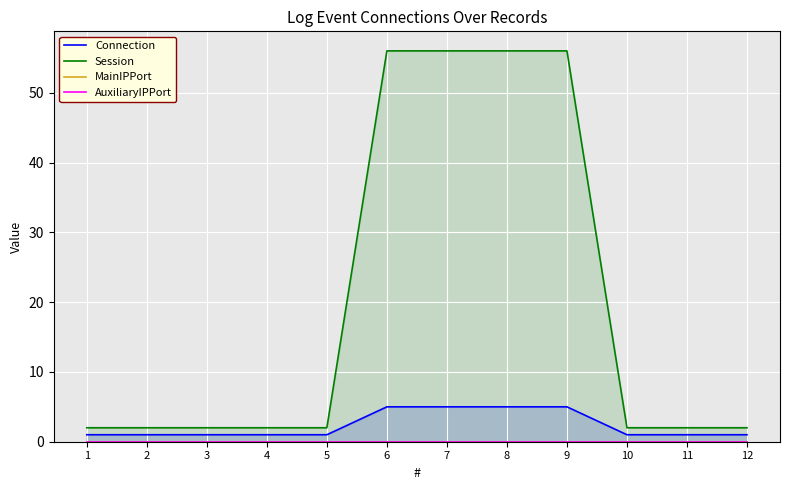

At which label does Connection reach its peak?

6